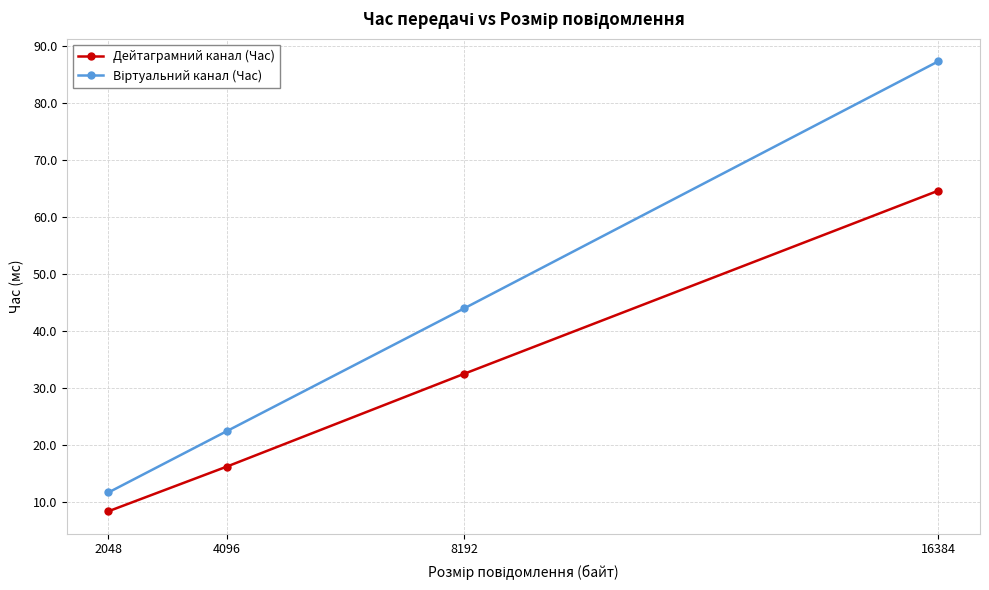

Where does the Дейтаграмний канал (Час) series first go above 32?

8192